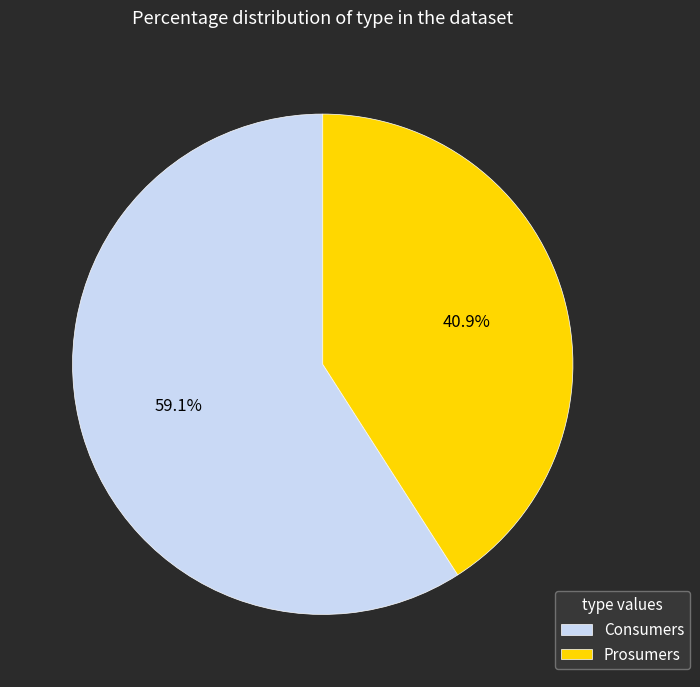

To the nearest percent, what is the combined percentage of Prosumers and Consumers?

100%